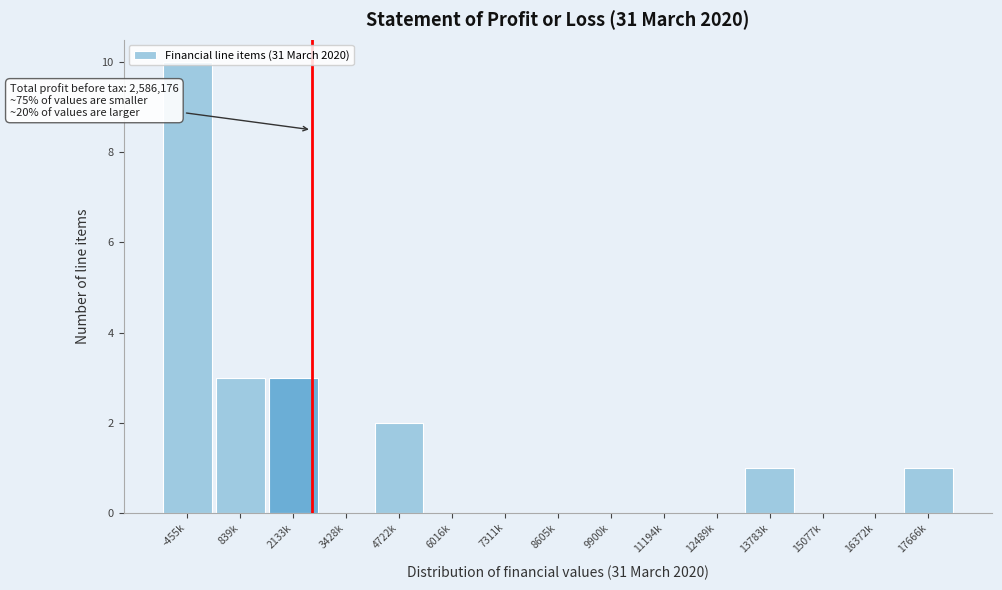

What is the greatest value displayed?

10